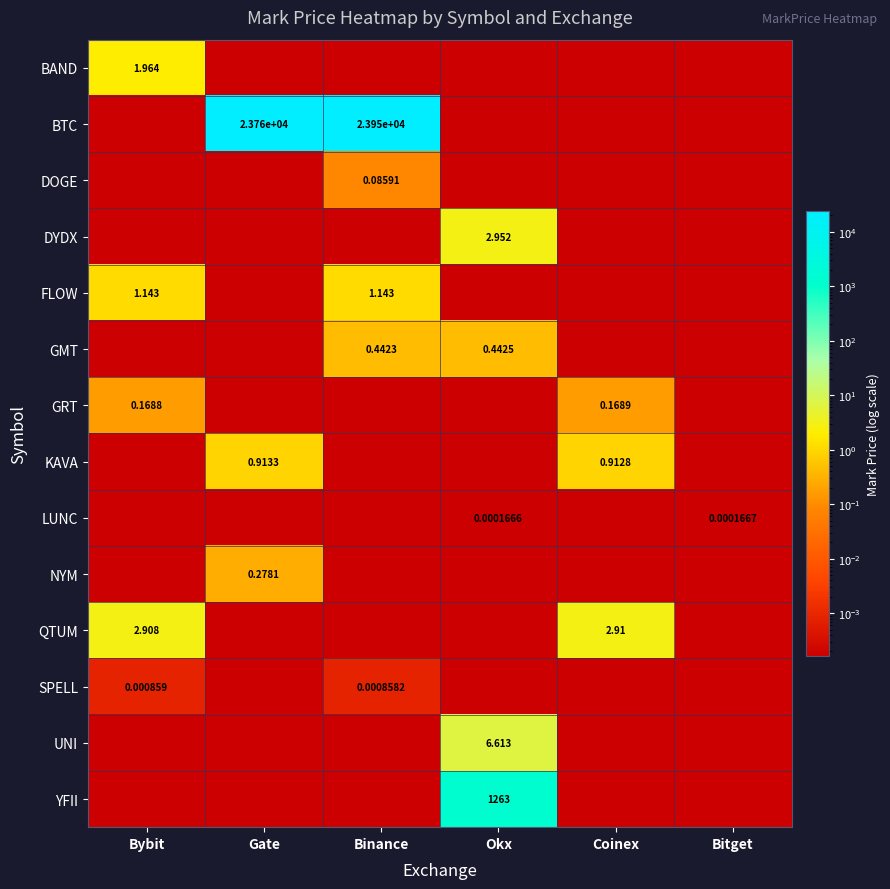

How many categories are shown in the chart?

6